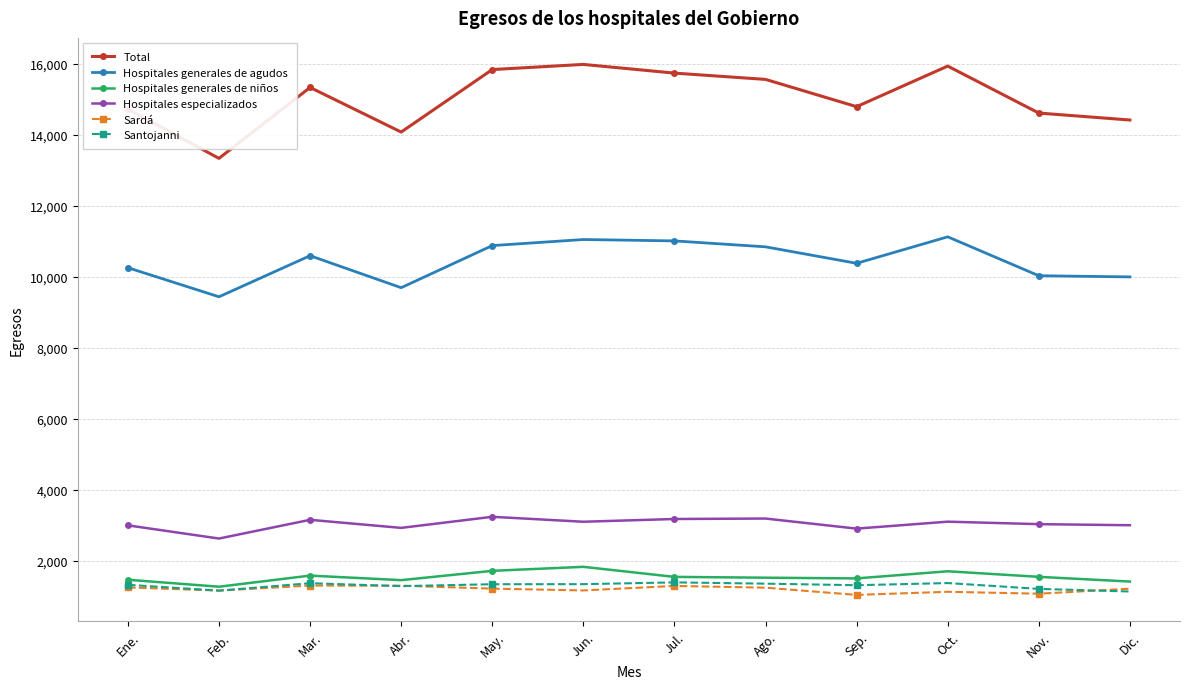

What is the difference between the highest and lowest values at May.?

14620